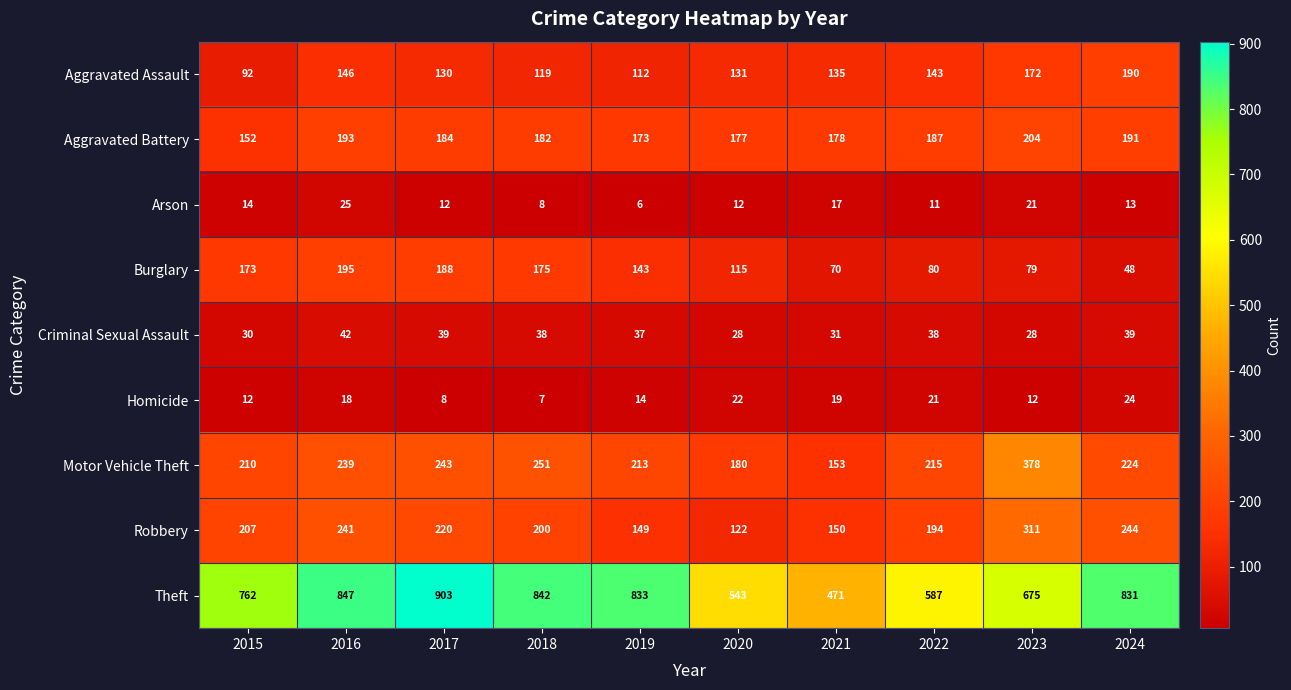

Which series has the widest spread of values?

Theft